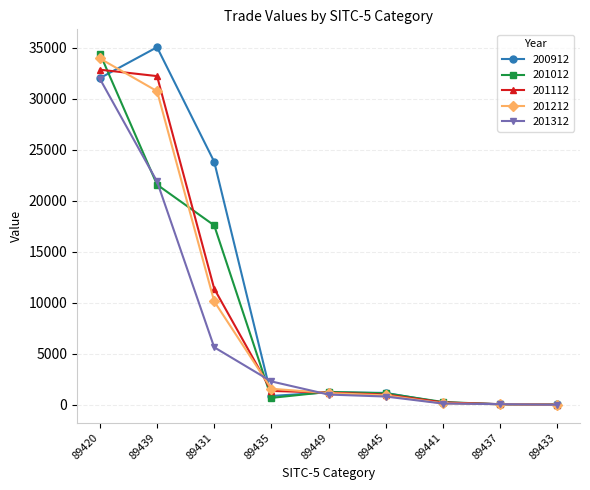

What value does the 201212 series have at 89439?

30762.4